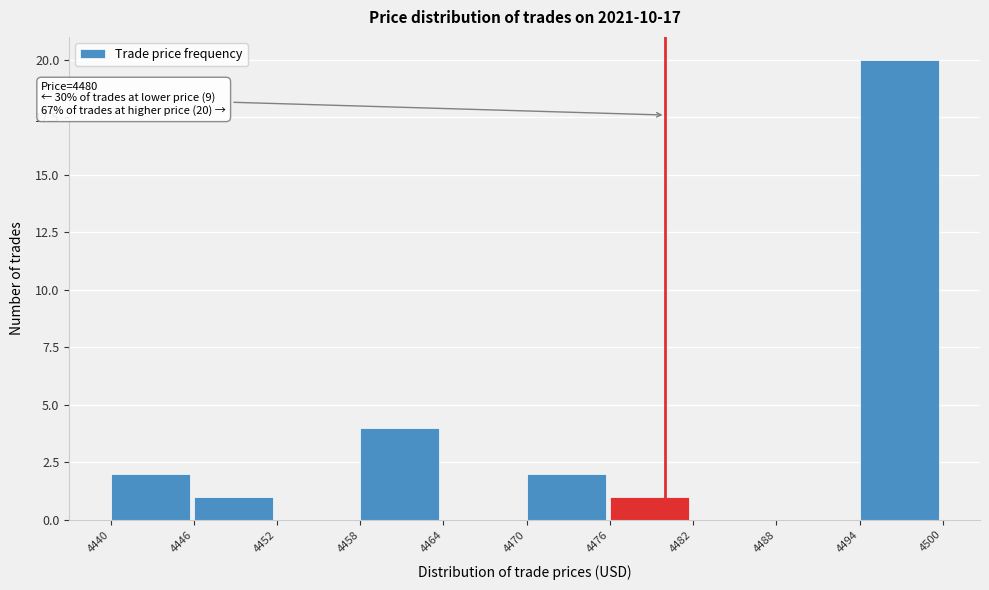

Over which range of the x-axis is the bar tallest?

4494 to 4500